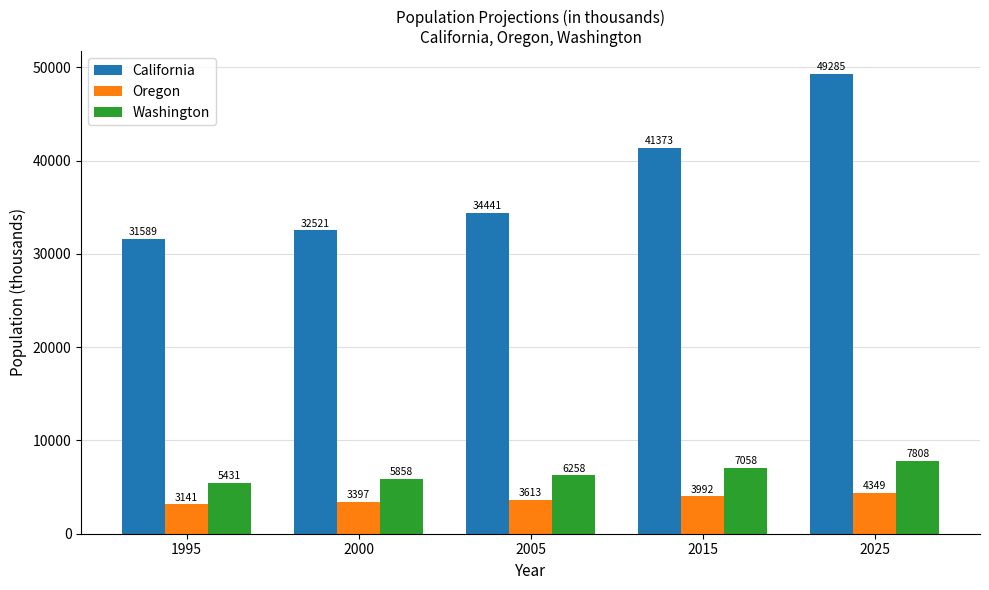

What are all the series names shown in the legend?

California, Oregon, Washington